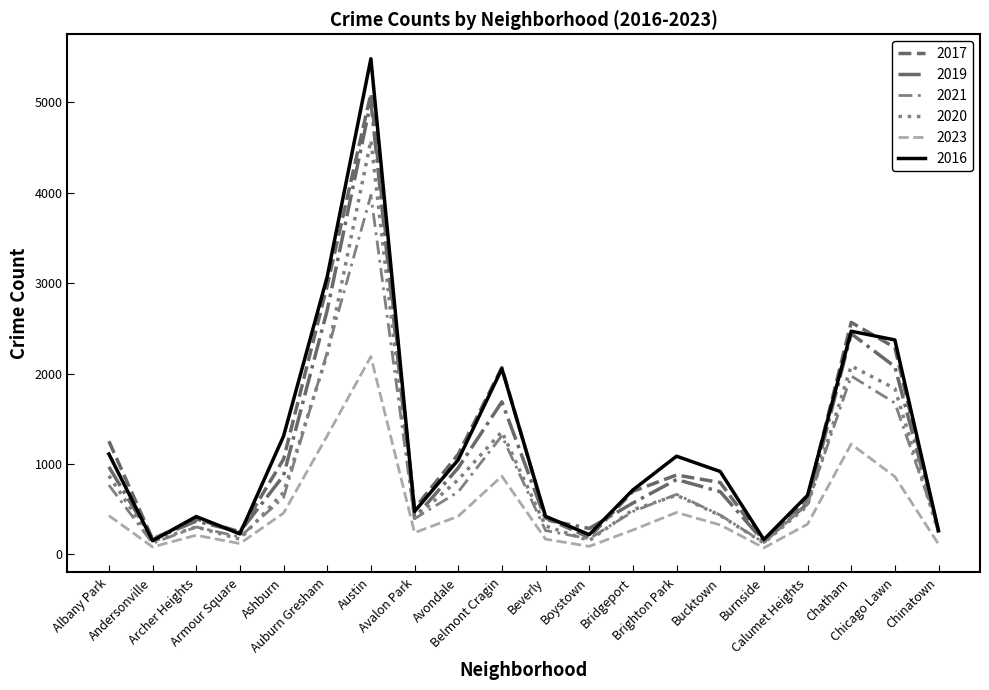

At which label does 2019 first exceed 694?

Albany Park